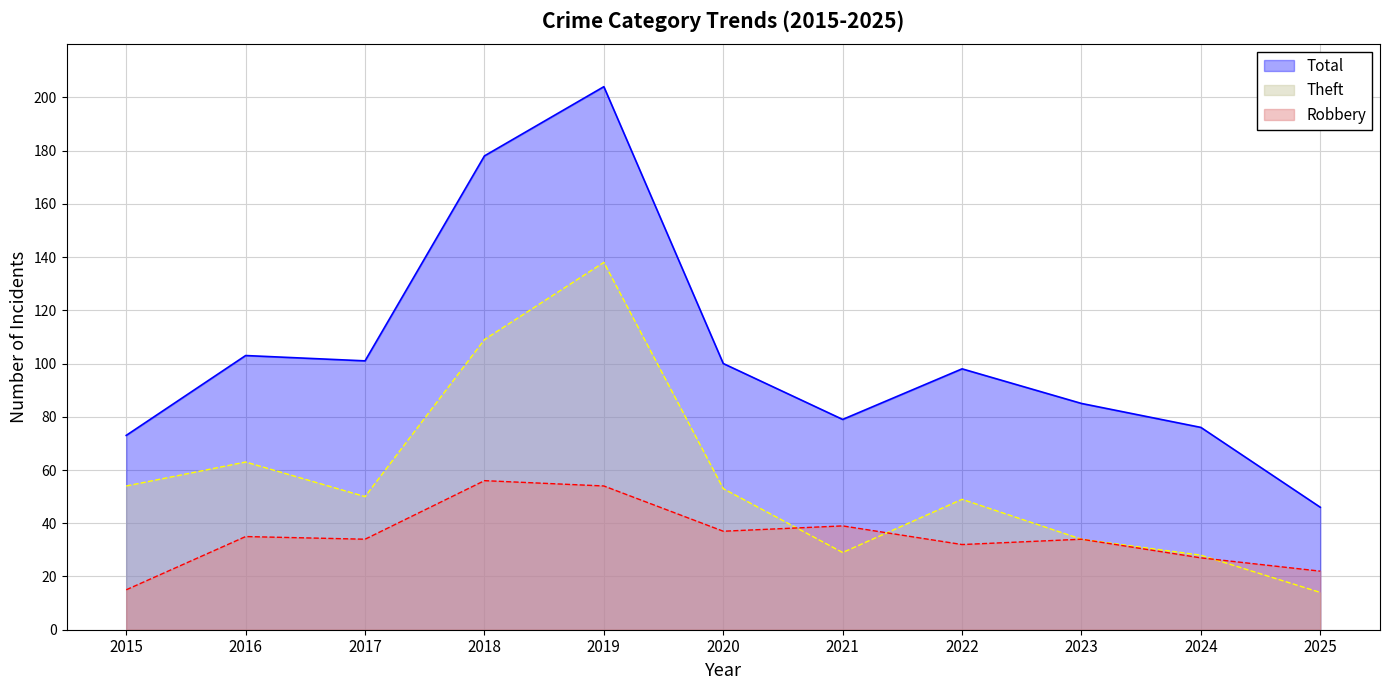

Rank the categories by Robbery value from lowest to highest.

2015, 2025, 2024, 2022, 2017, 2023, 2016, 2020, 2021, 2019, 2018